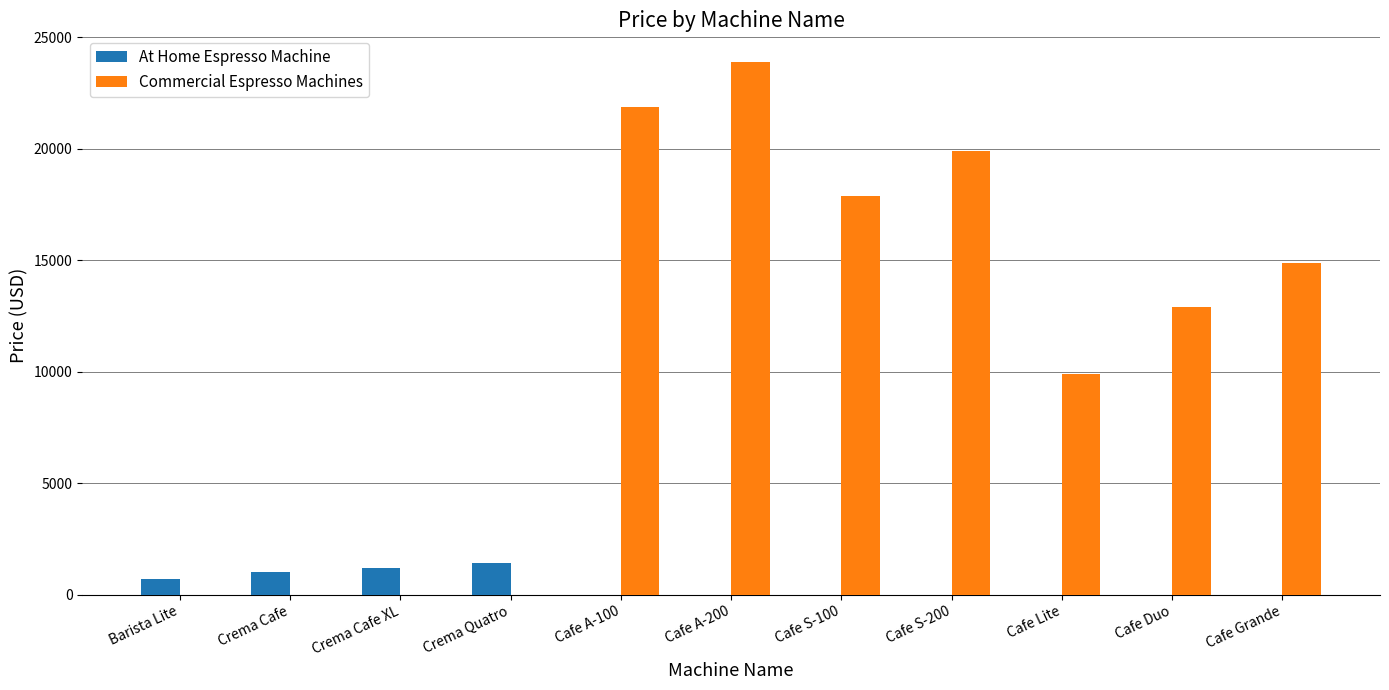

How many groups of bars are there?

11